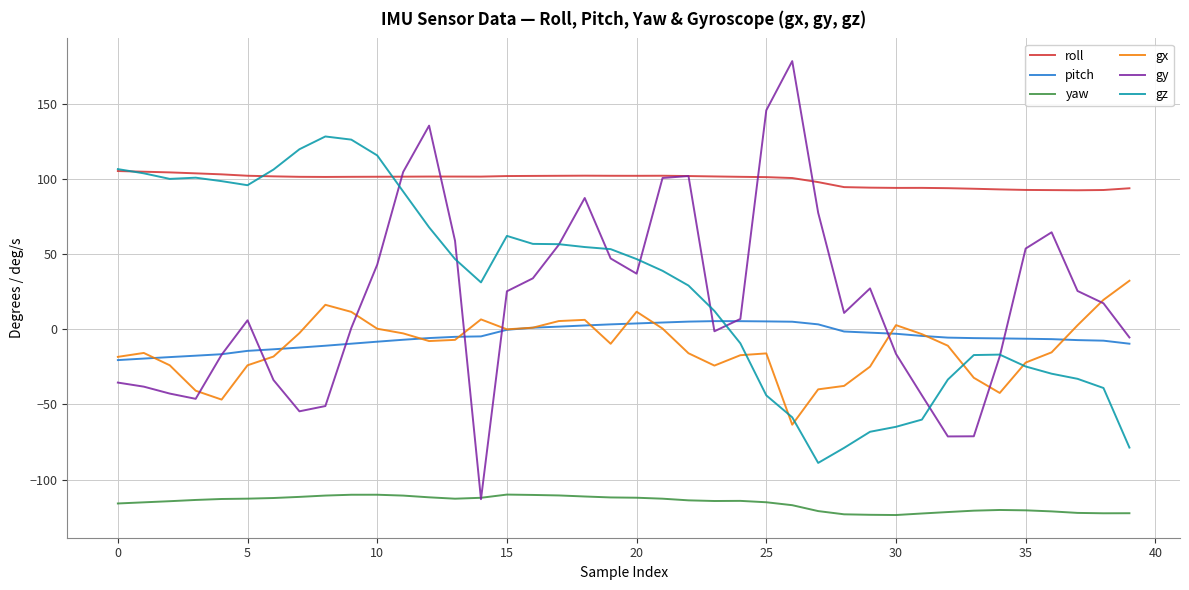

Count the number of data series in this chart.

6